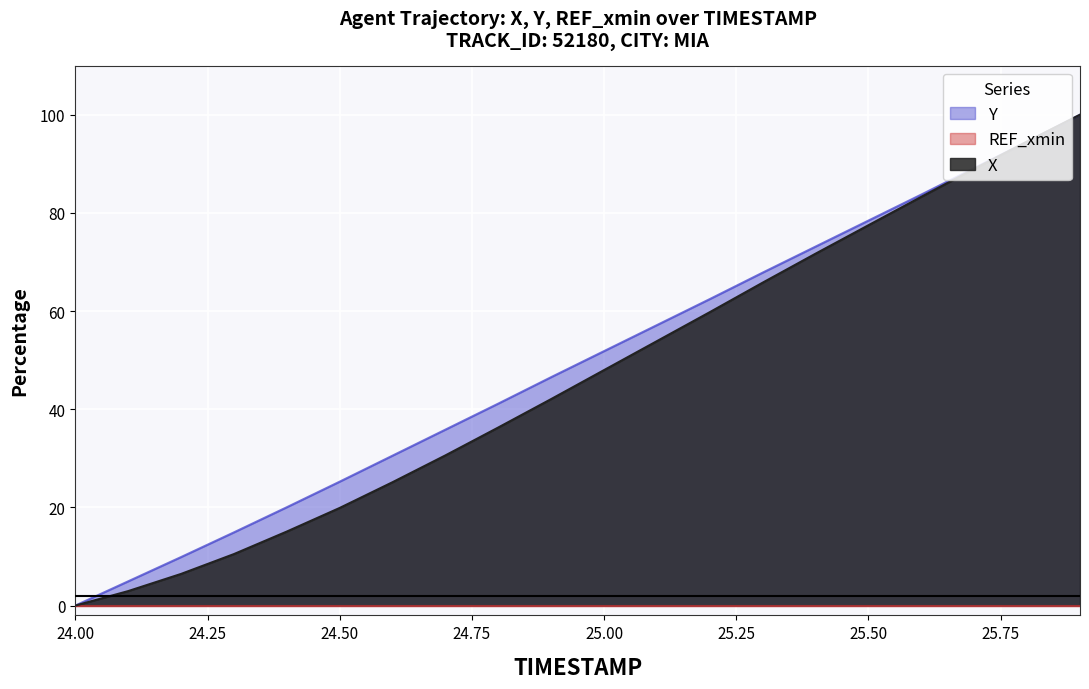

How many data points in Y are less than 51?

10